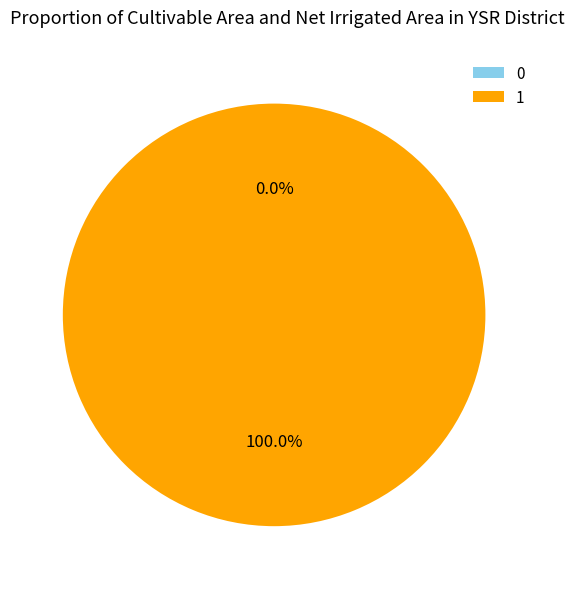

To the nearest percent, what is the average slice percentage?

50%